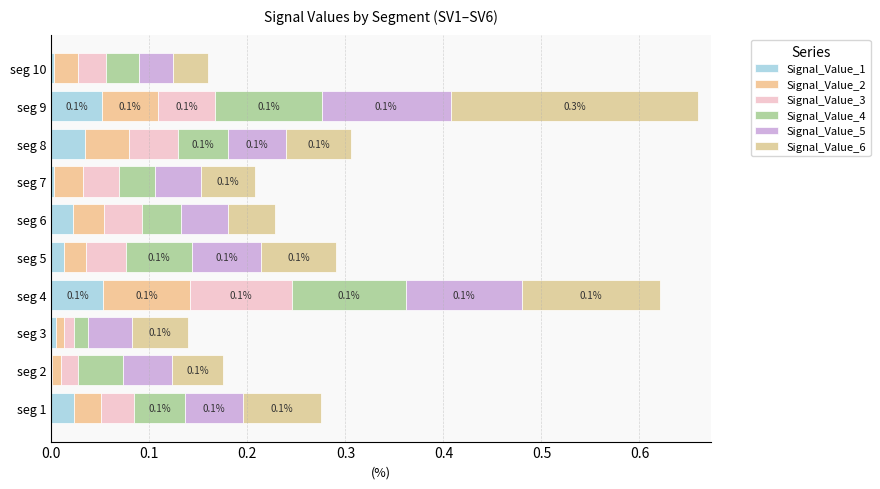

What are all the series names shown in the legend?

Signal_Value_1, Signal_Value_2, Signal_Value_3, Signal_Value_4, Signal_Value_5, Signal_Value_6